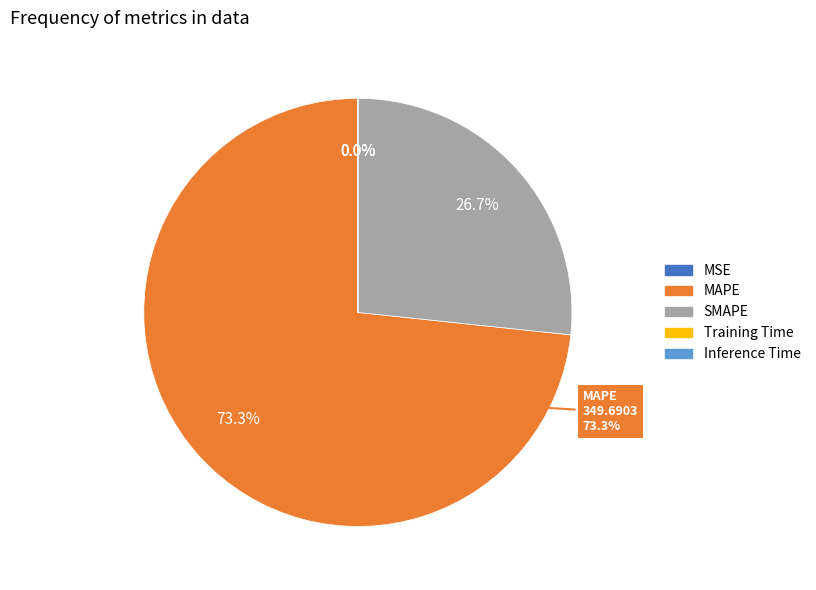

What is the smallest slice in the pie chart?

Inference Time